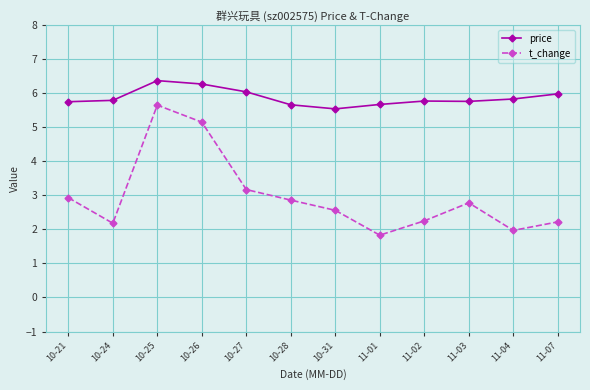

How many series are shown in this chart?

2